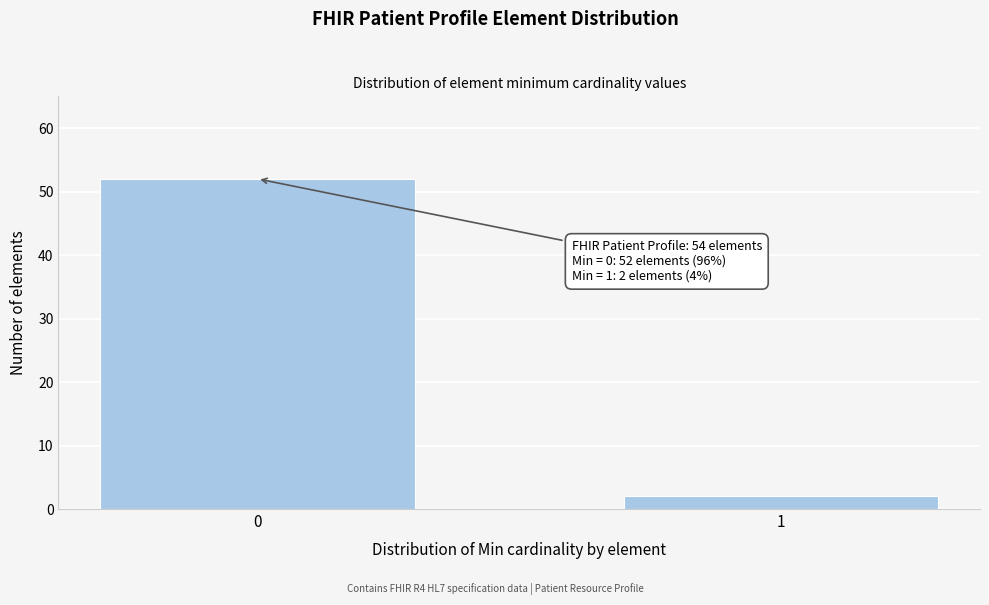

Reading right to left, transcribe all the data shown in this chart.

1=2	0=52